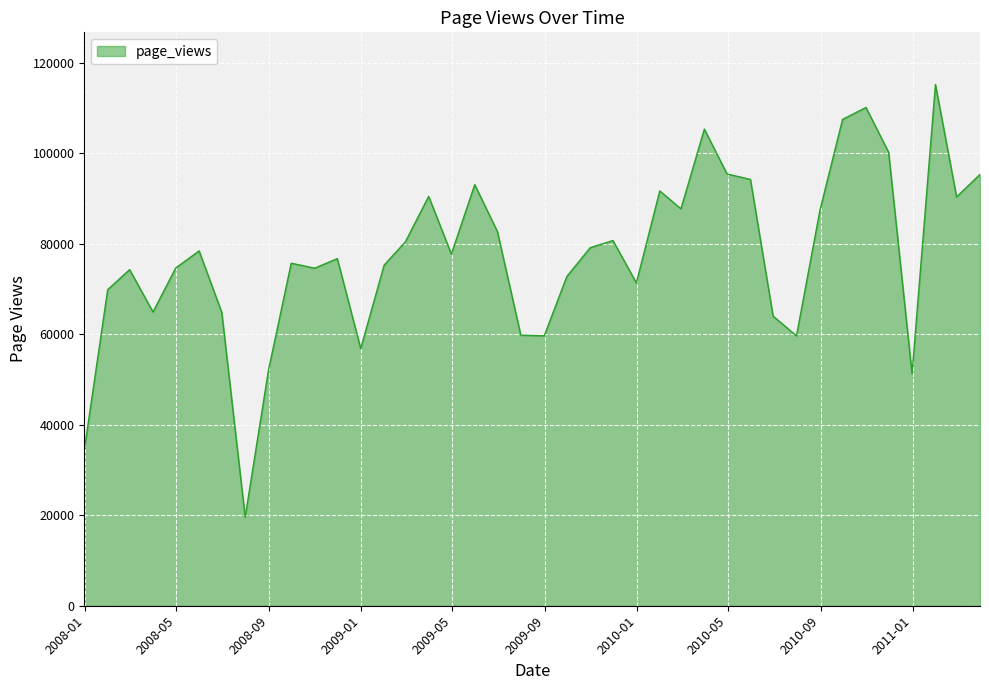

What is the difference between the maximum and minimum values?

95677